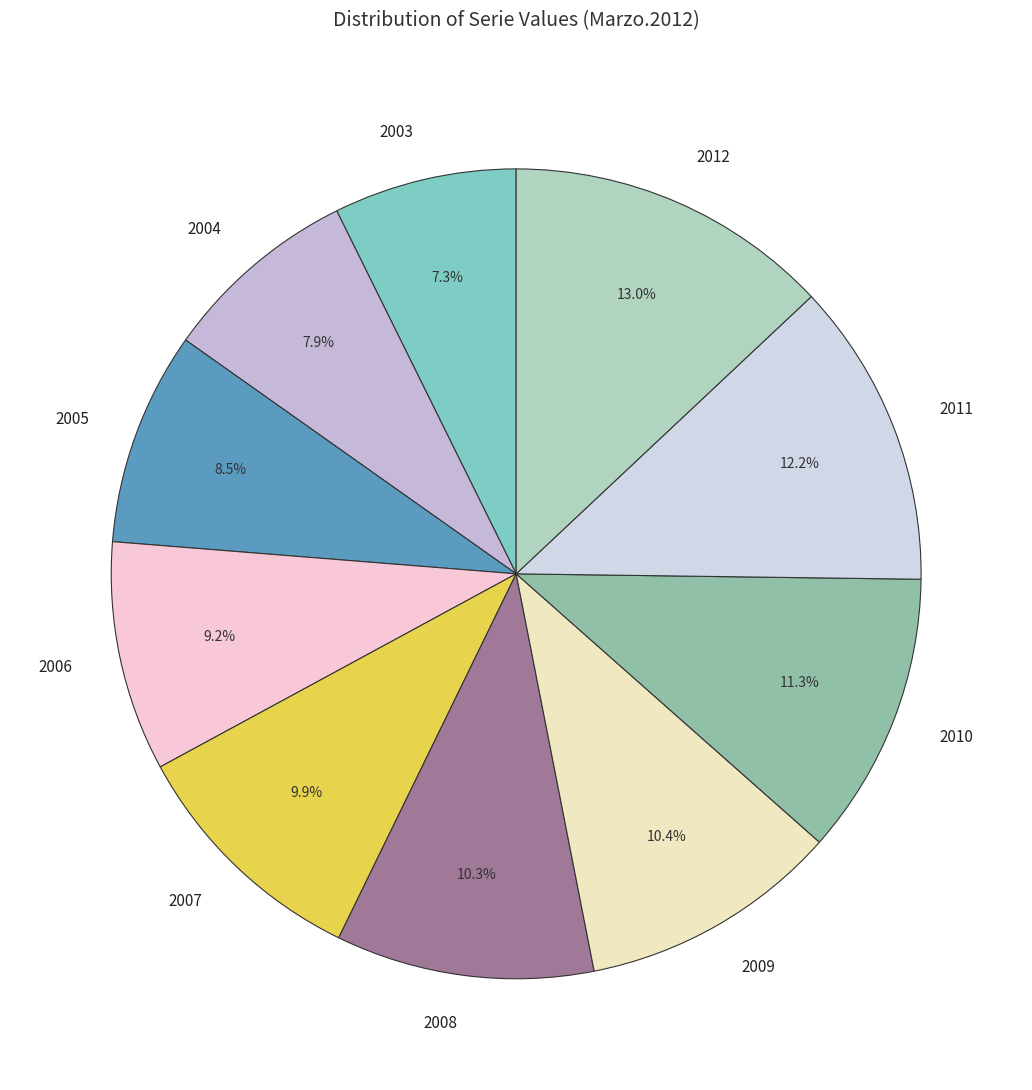

Does 2005 account for over 50% of the chart?

No